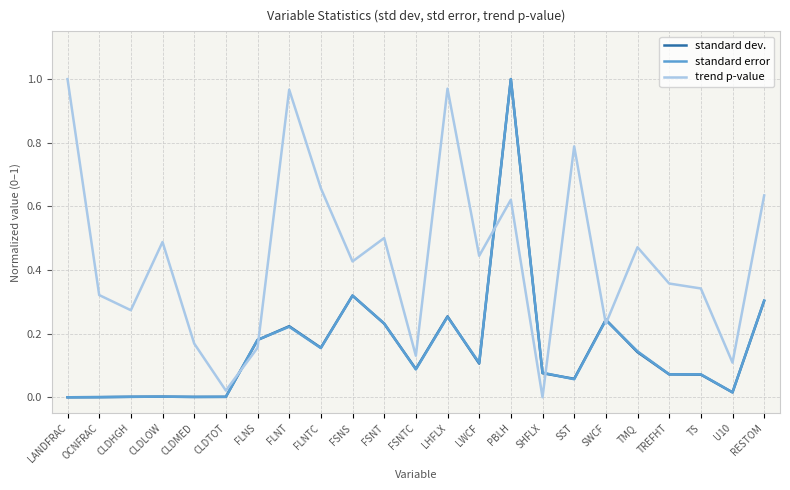

Which series changed the most between FSNT and TS?

standard dev.